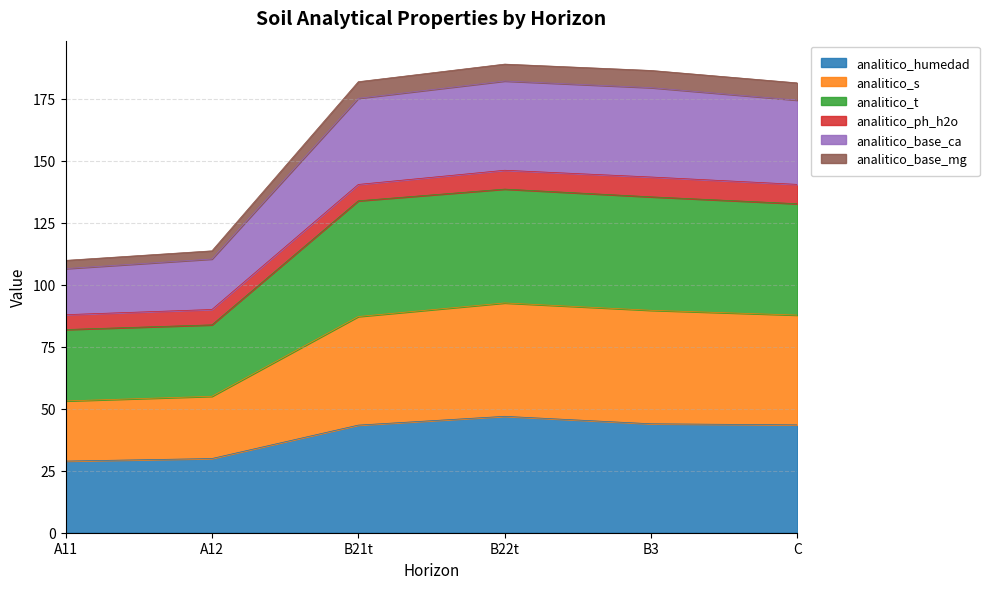

The value of analitico_humedad at C is 28.1. True or false?

False